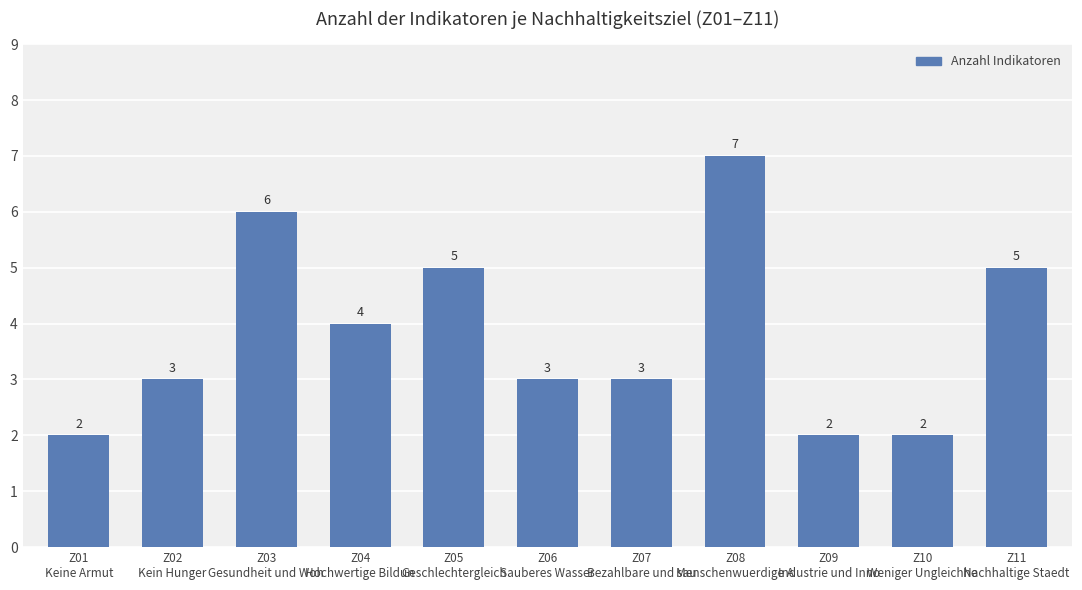

Reading right to left, extract all data points from this chart.

Z11
Nachhaltige Staedt=5	Z10
Weniger Ungleichhe=2	Z09
Industrie und Inno=2	Z08
Menschenwuerdige A=7	Z07
Bezahlbare und sau=3	Z06
Sauberes Wasser=3	Z05
Geschlechtergleich=5	Z04
Hochwertige Bildun=4	Z03
Gesundheit und Woh=6	Z02
Kein Hunger=3	Z01
Keine Armut=2